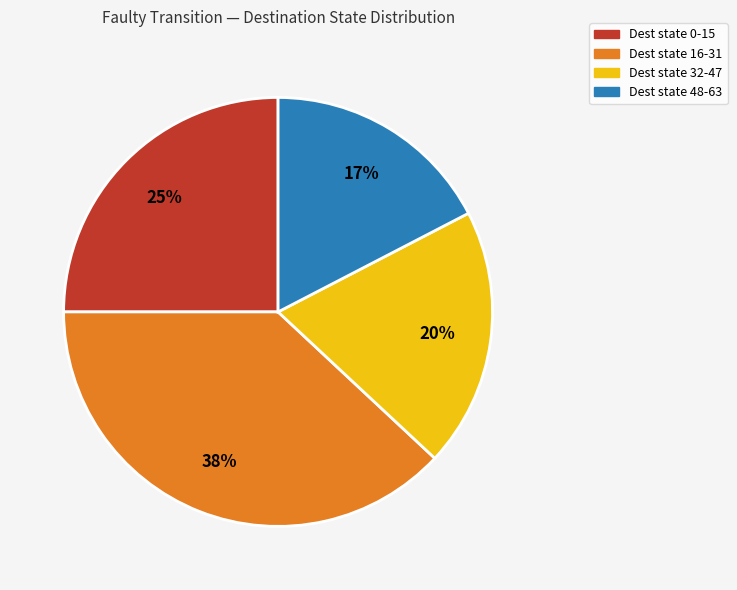

Which category has the smallest portion of the pie?

Dest state 48-63